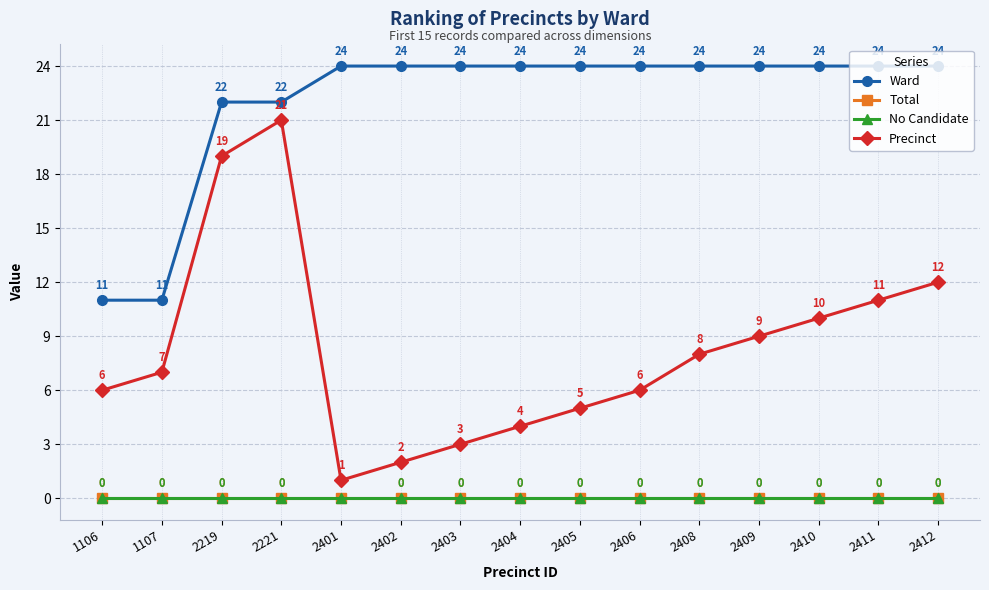

Which series changed the most between 2401 and 2409?

Precinct